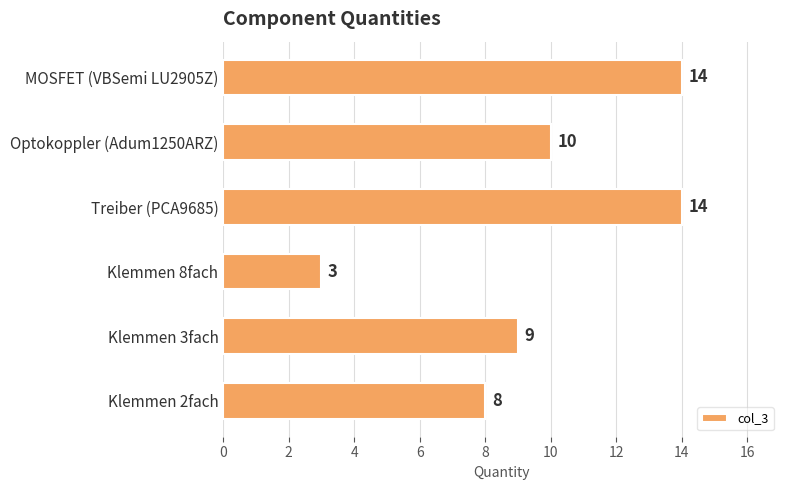

Reading bottom to top, transcribe all the data shown in this chart.

8	9	3	14	10	14